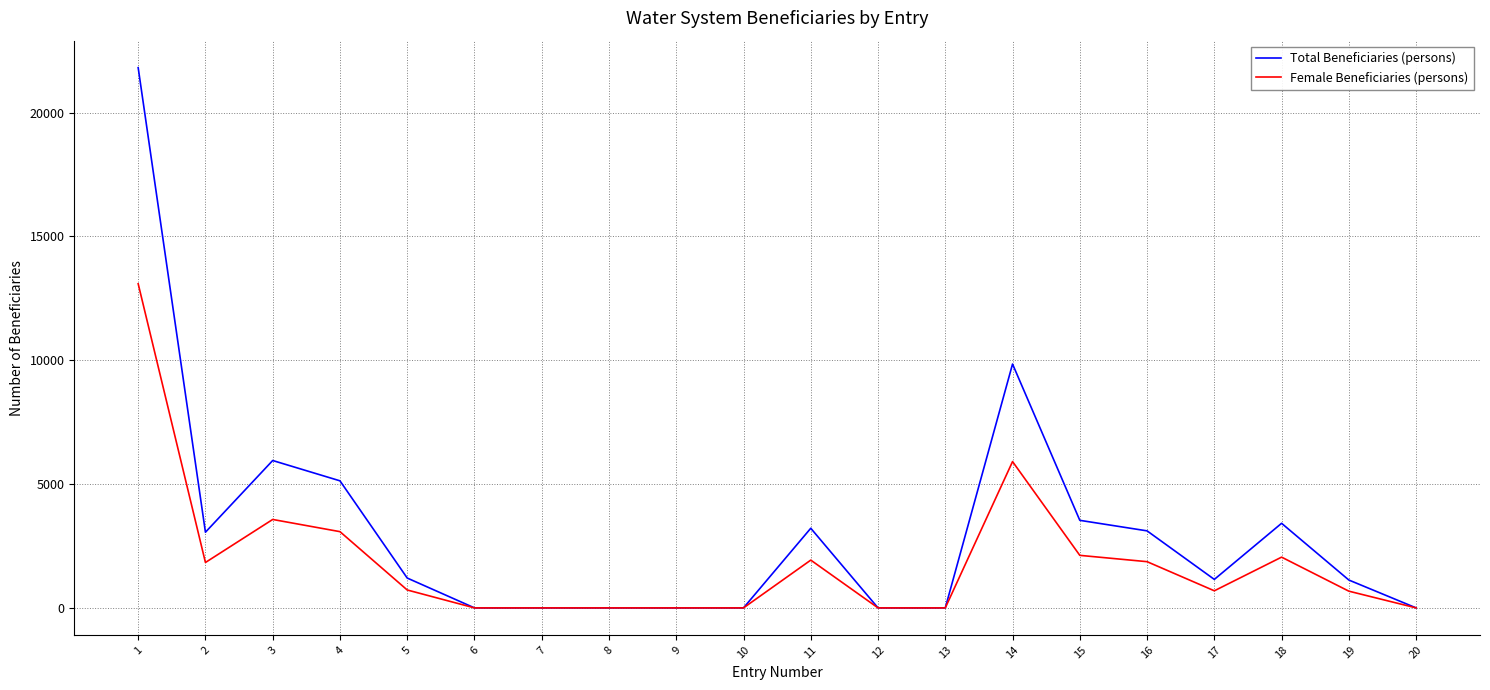

Which series has the largest total across all categories?

Total Beneficiaries (persons)